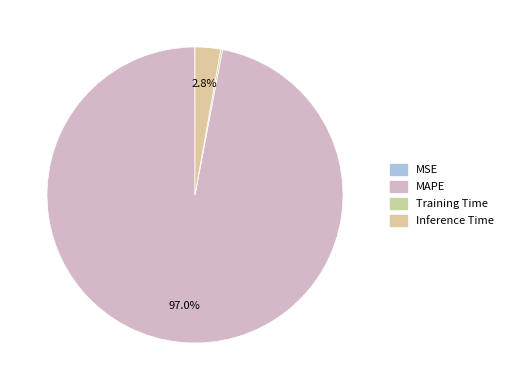

To the nearest percent, what is the difference between the largest and smallest slice percentages?

97%